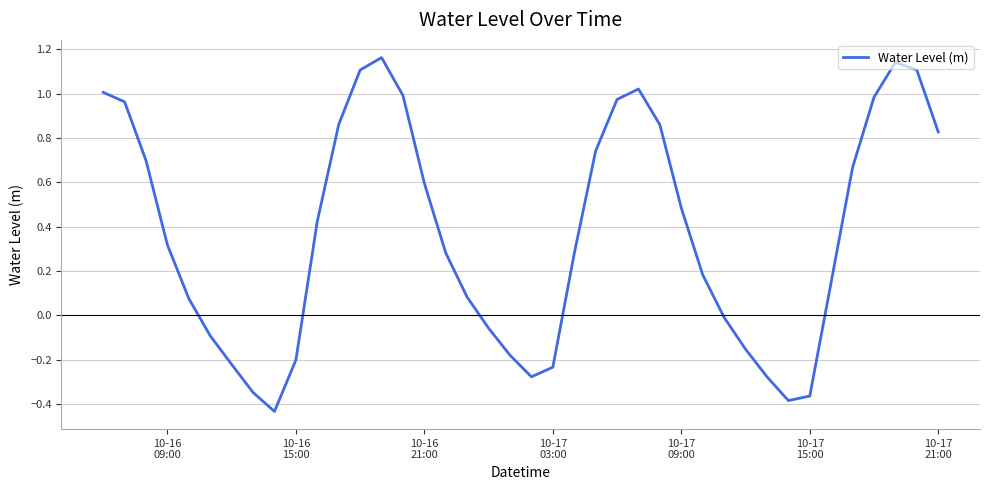

What is the difference between the maximum and minimum values?

1.6